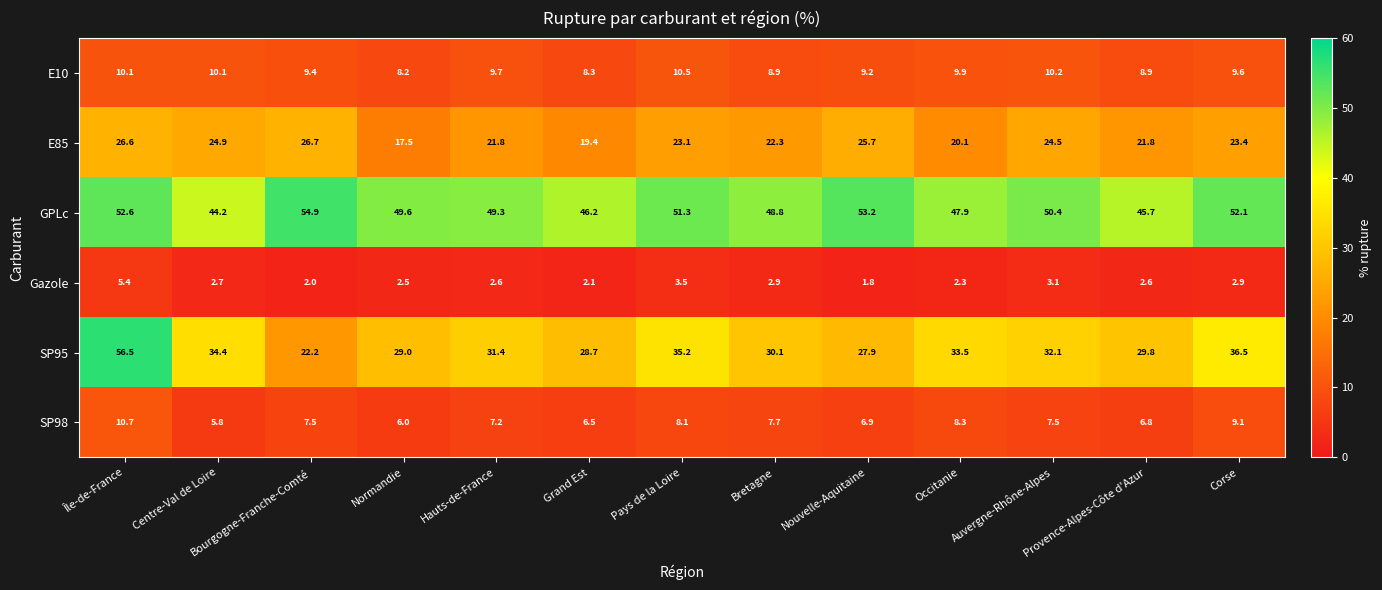

Rank the series at Auvergne-Rhône-Alpes from highest to lowest value.

GPLc, SP95, E85, E10, SP98, Gazole